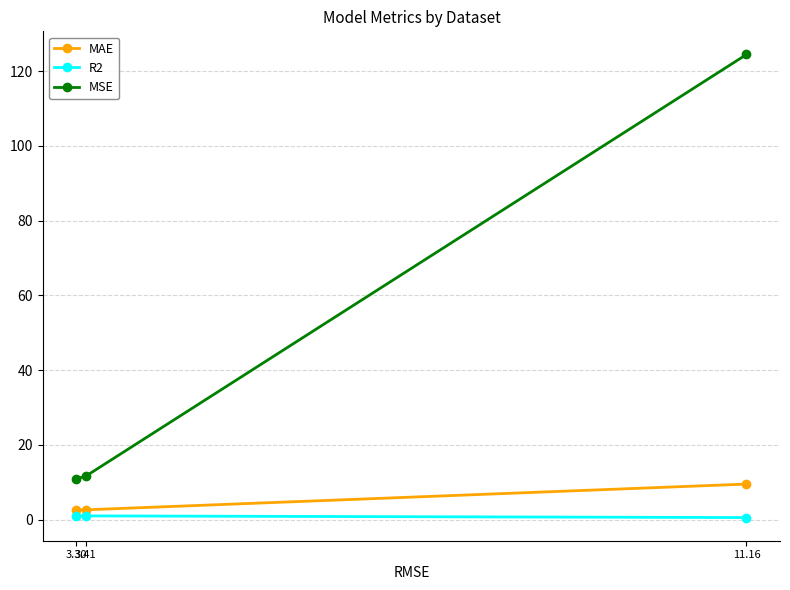

Is this an area chart (filled region under the line)?

No